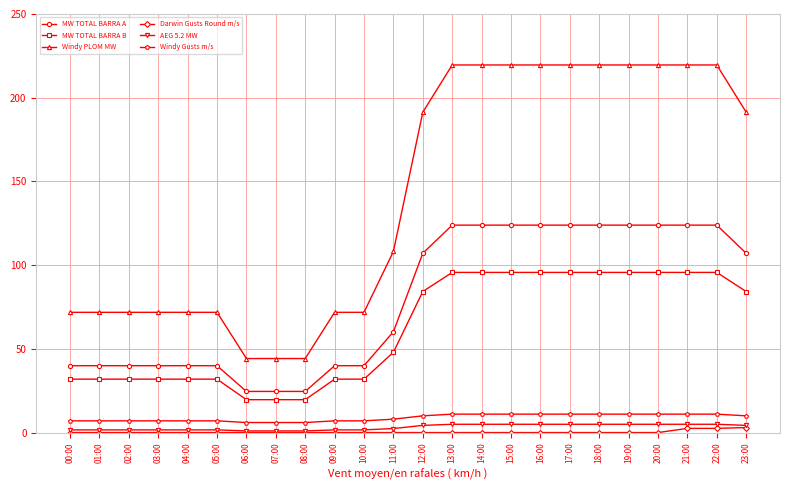

True or false: AEG 5.2 MW and Windy Gusts m/s intersect in this chart.

False